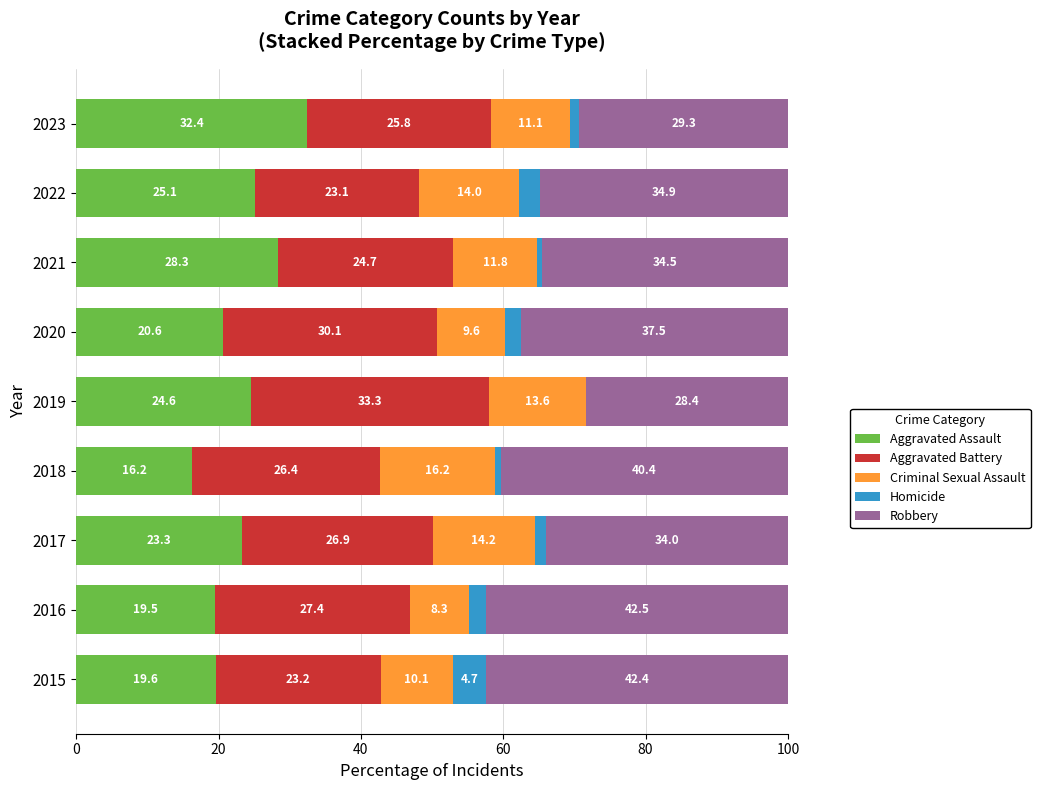

What are all the series names shown in the legend?

Aggravated Assault, Aggravated Battery, Criminal Sexual Assault, Homicide, Robbery